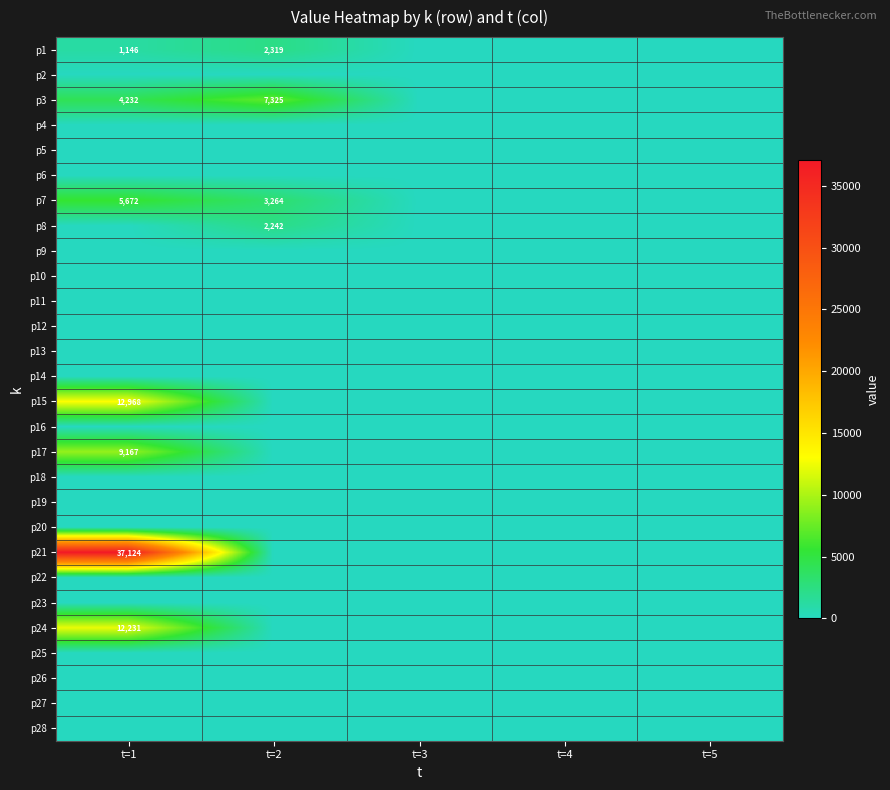

At which category does the chart reach its minimum across all series?

t=3